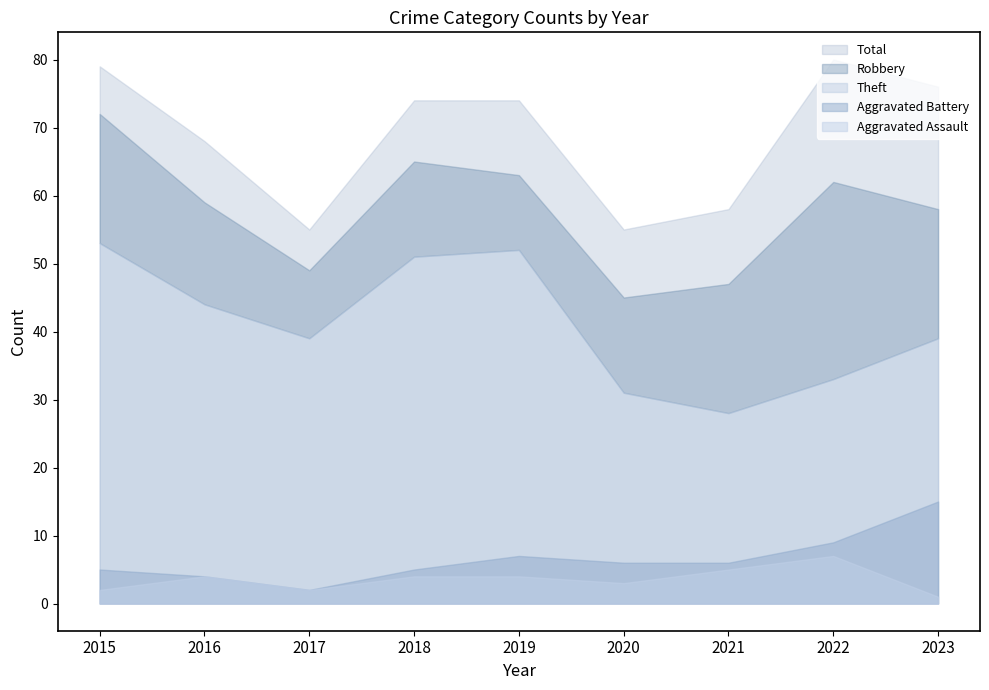

How many values in the Robbery series are below 15?

4